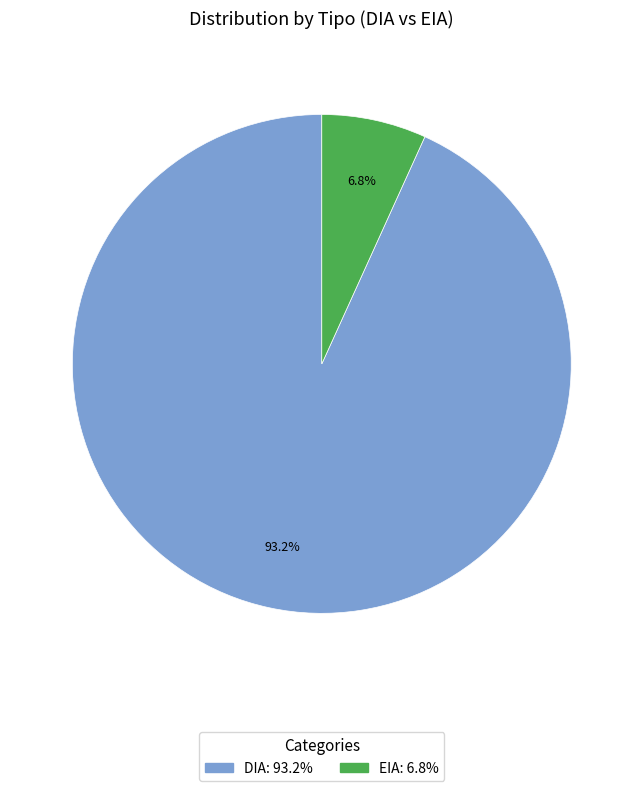

The EIA slice represents 7% of the pie. True or false?

True